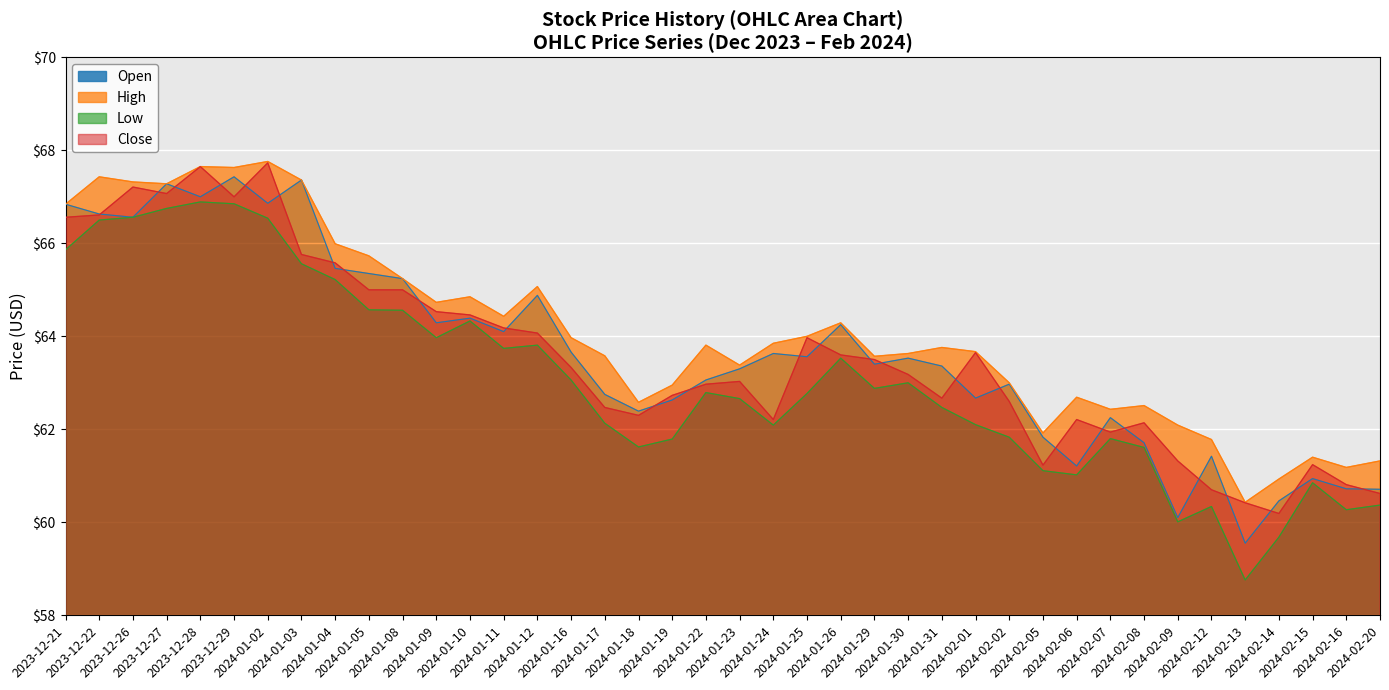

What is the total value across all series at 2023-12-26?

267.6